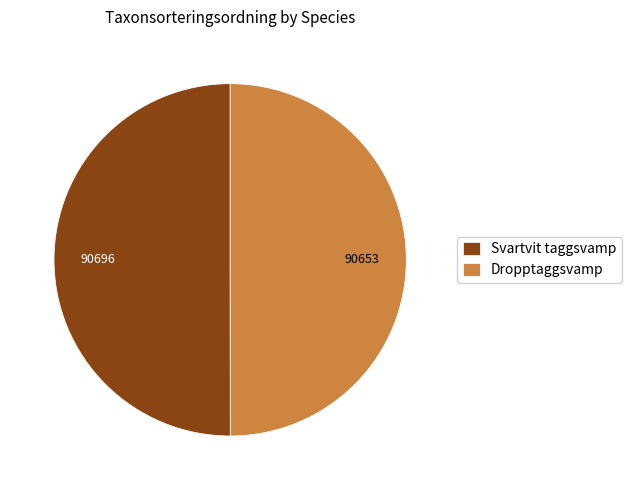

Do Svartvit taggsvamp and Dropptaggsvamp together represent more than half of the pie?

Yes